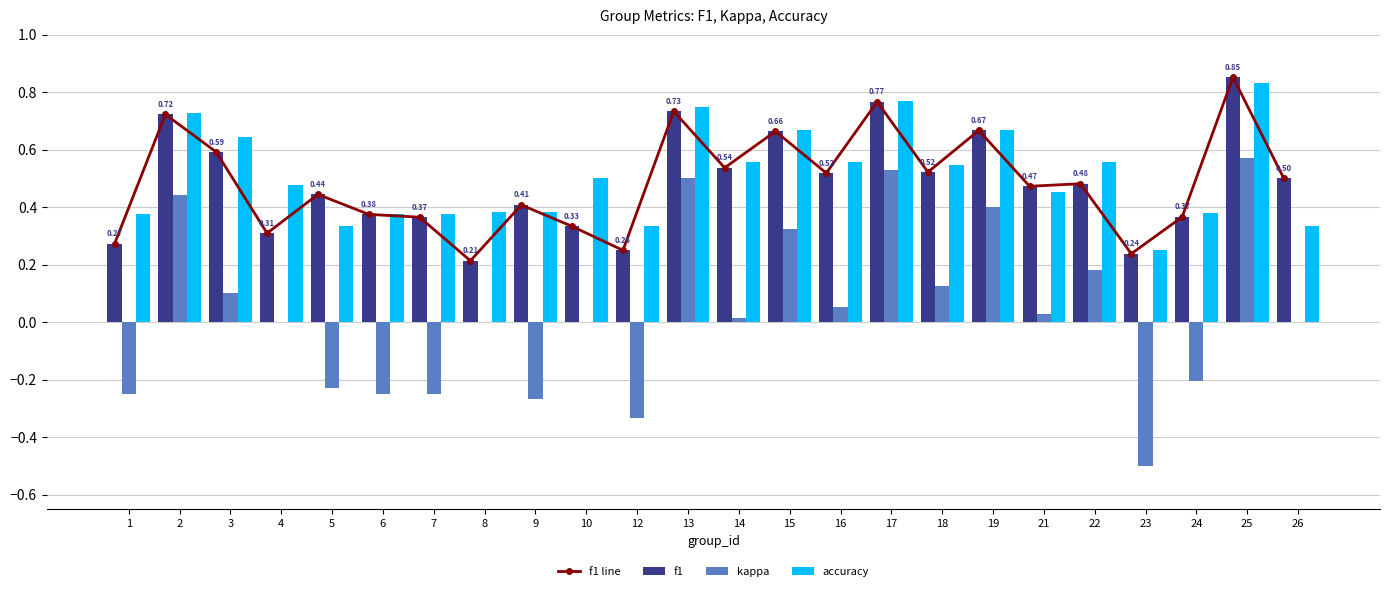

How many values in the kappa series are below 0?

8